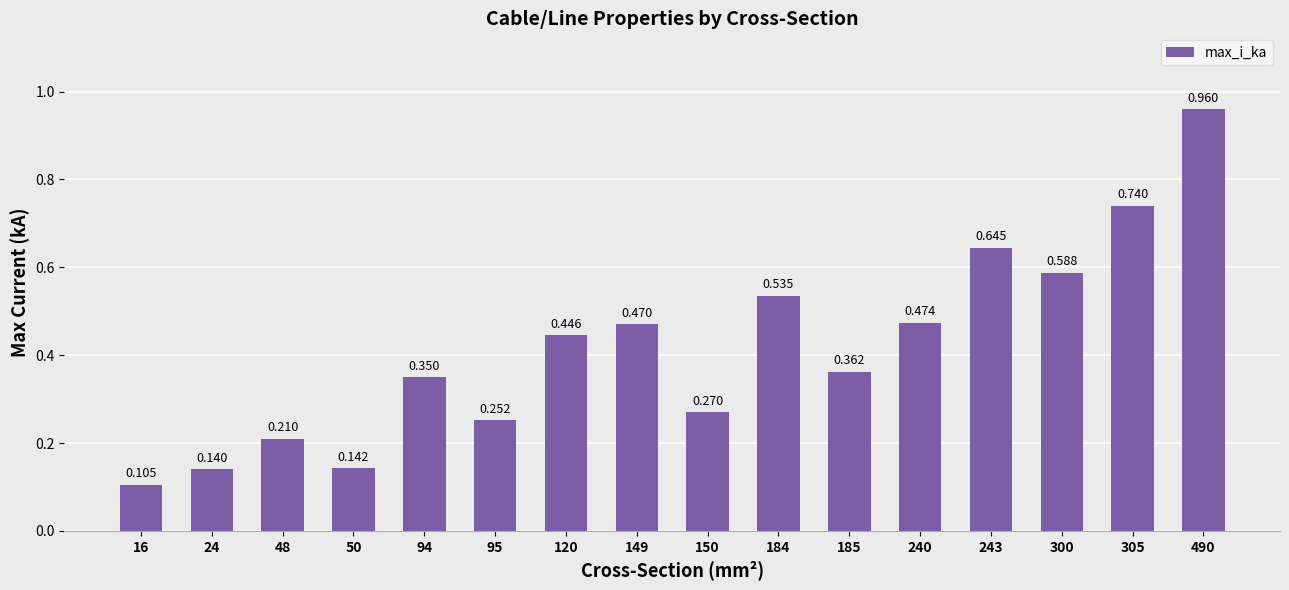

Rank the categories by value from lowest to highest.

16, 24, 50, 48, 95, 150, 94, 185, 120, 149, 240, 184, 300, 243, 305, 490